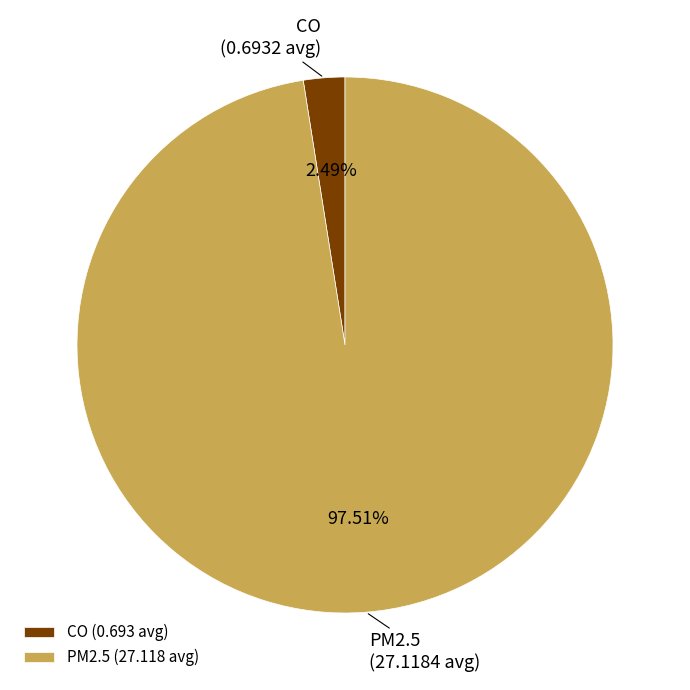

Is there a majority slice in this chart?

Yes